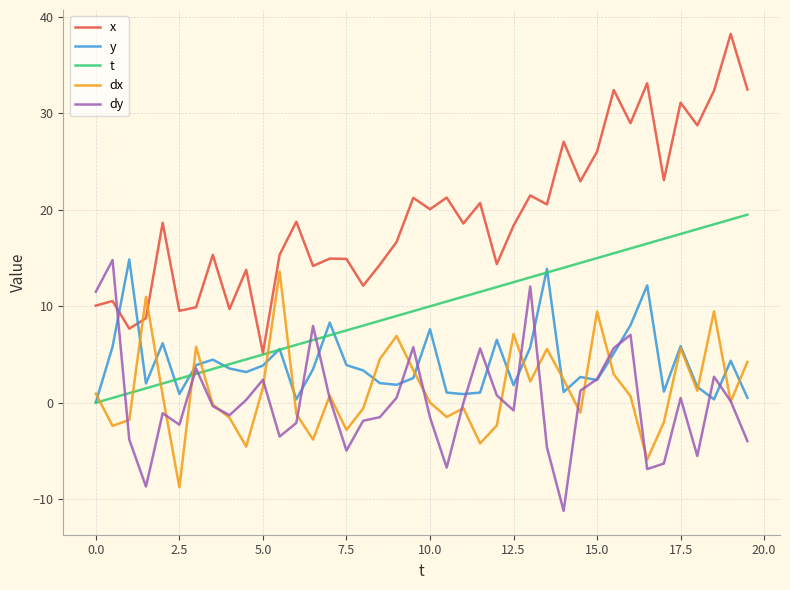

What is the maximum value for t?

19.5